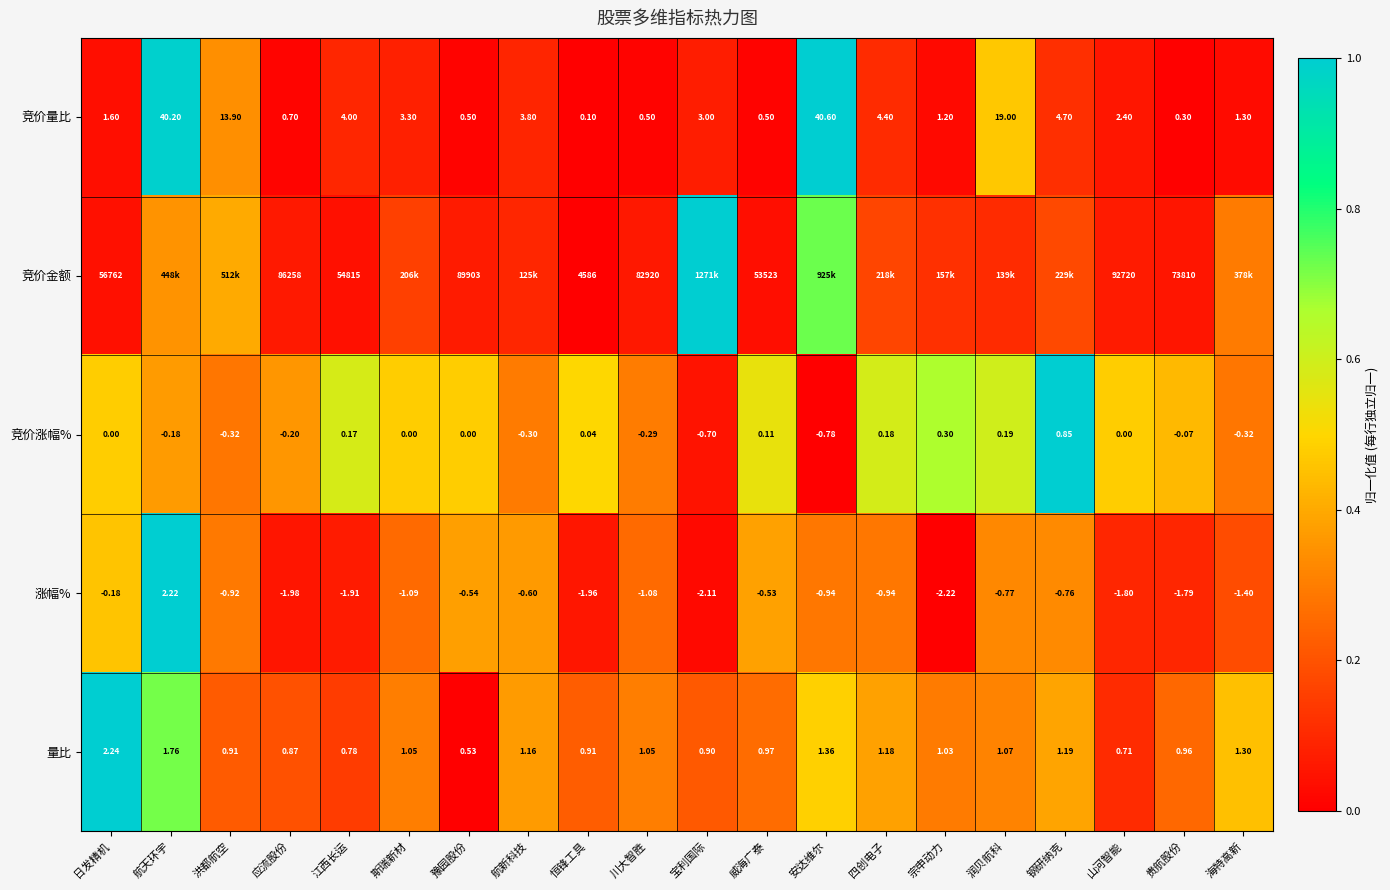

At which category is the sum across all series the highest?

航天环宇